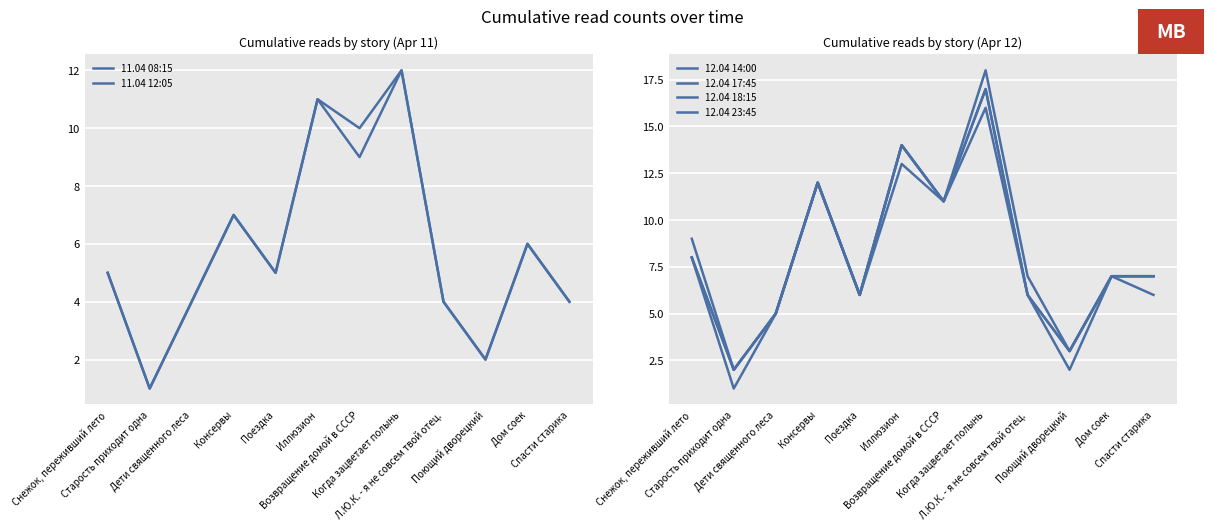

What is the maximum value for 12.04 23:45?

18